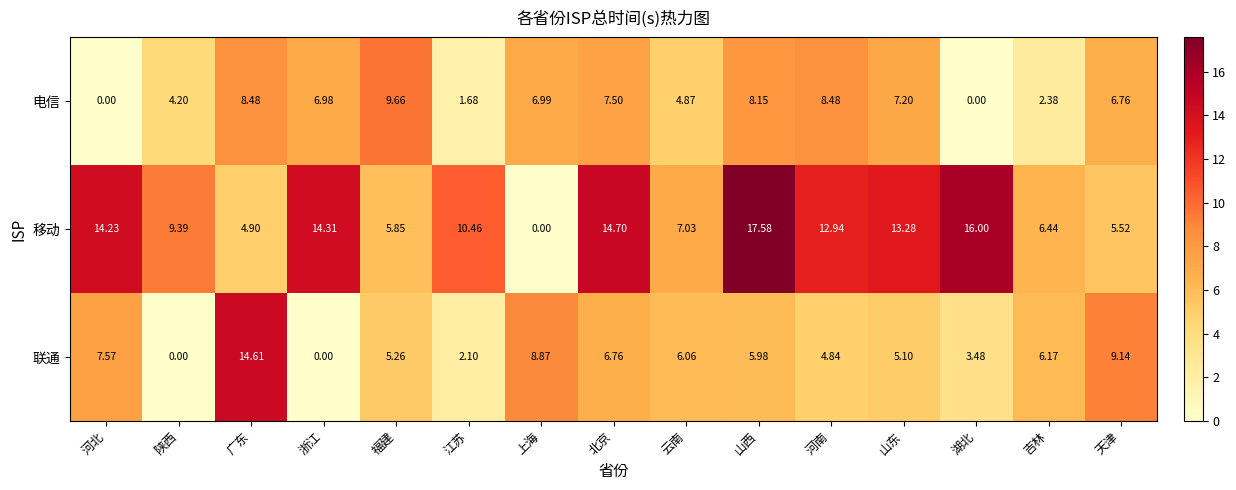

Which series has the largest range (max minus min)?

移动